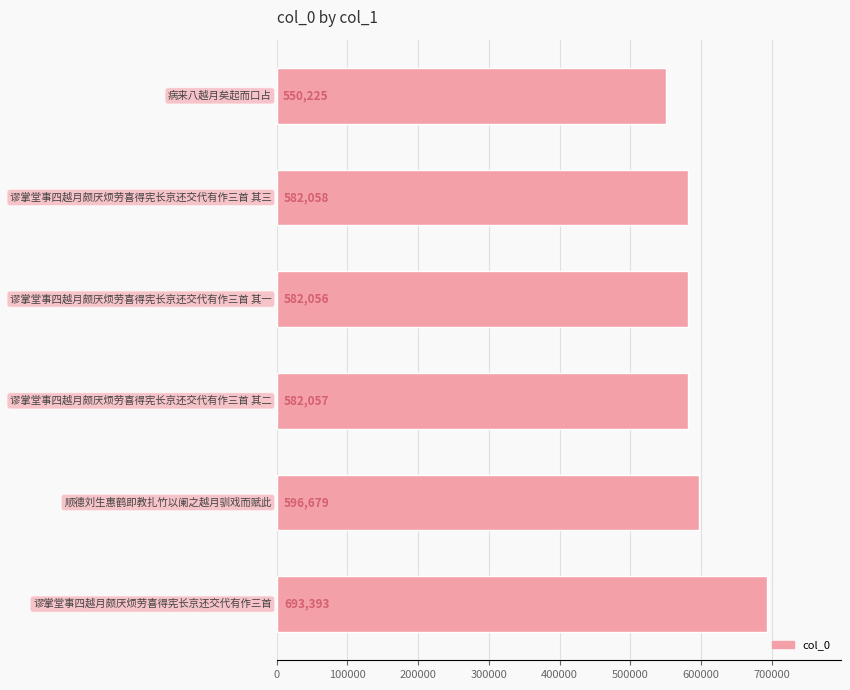

What is the maximum value shown in the chart?

693393